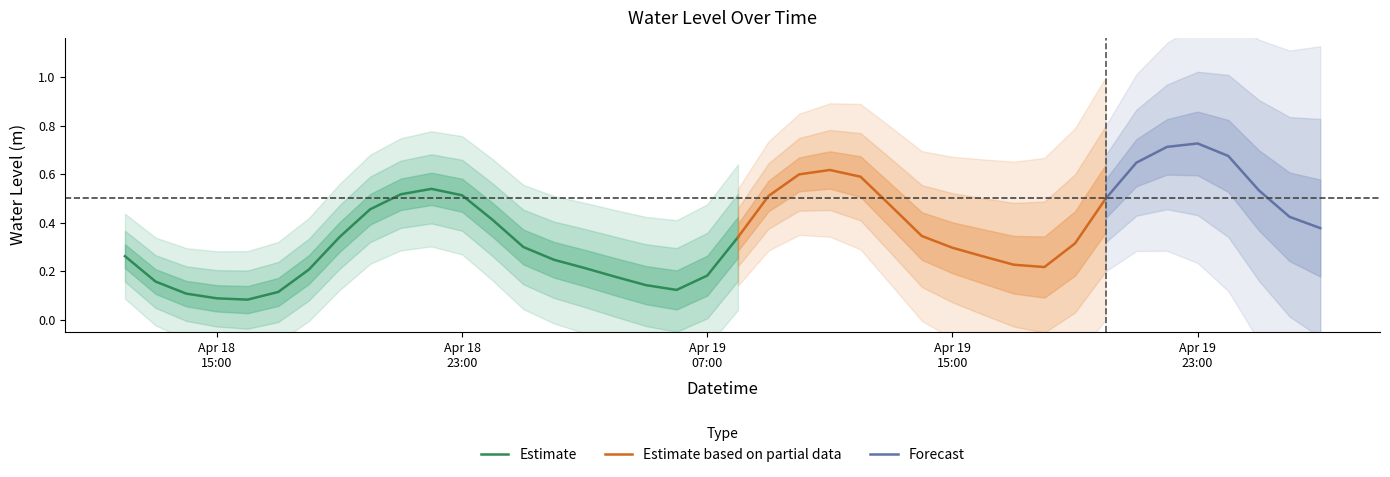

Reading left to right, what are all the values shown in this chart?

0.3	0.2	0.1	0.1	0.1	0.1	0.2	0.3	0.5	0.5	0.5	0.5	0.4	0.3	0.2	0.2	0.2	0.1	0.1	0.2	0.3	0.5	0.6	0.6	0.6	0.5	0.3	0.3	0.3	0.2	0.2	0.3	0.5	0.6	0.7	0.7	0.7	0.5	0.4	0.4